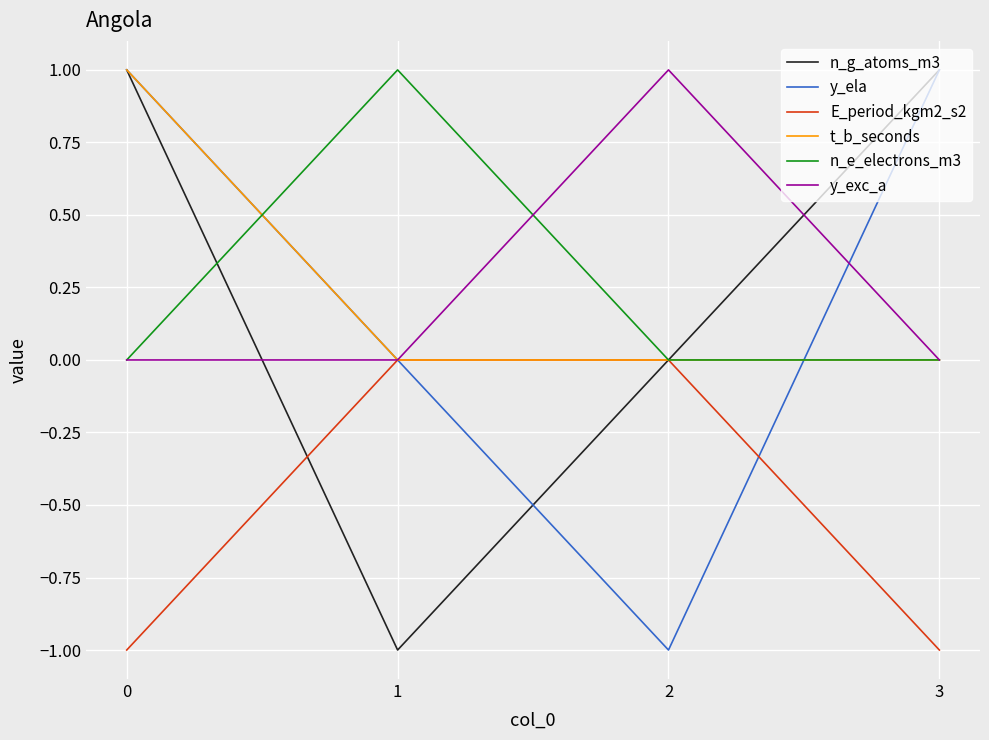

Is it true that y_exc_a equals 1 at 3?

False